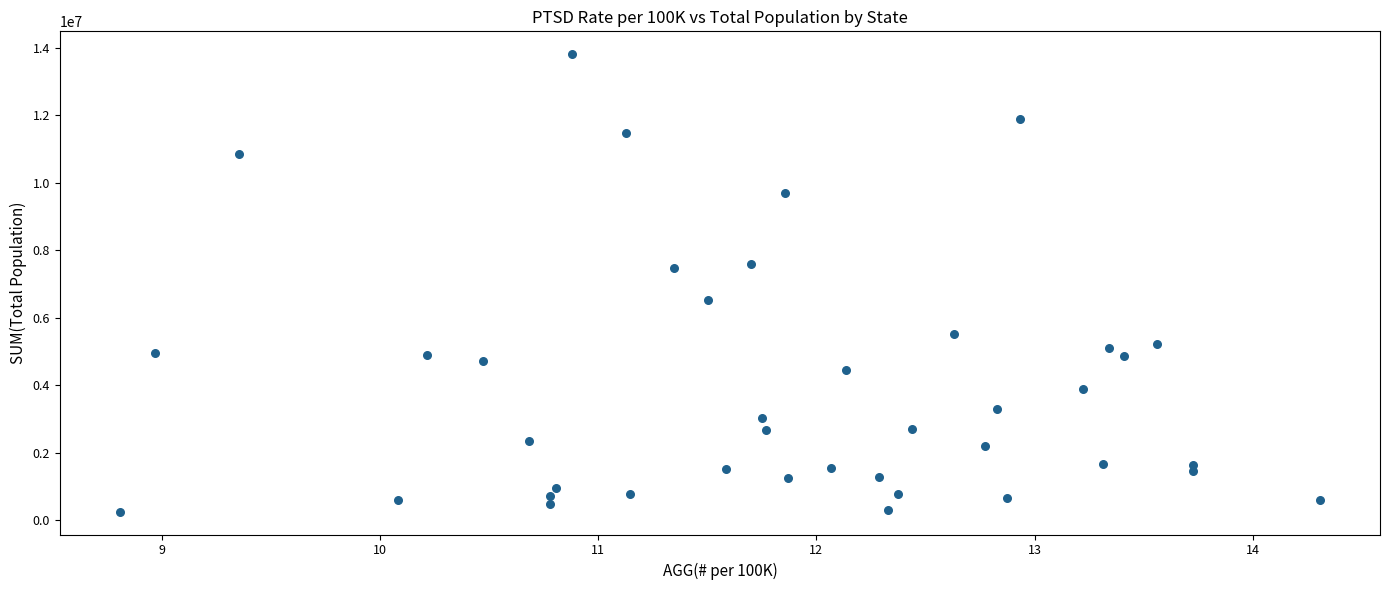

What is the range of Y values (max minus min)?

13565574